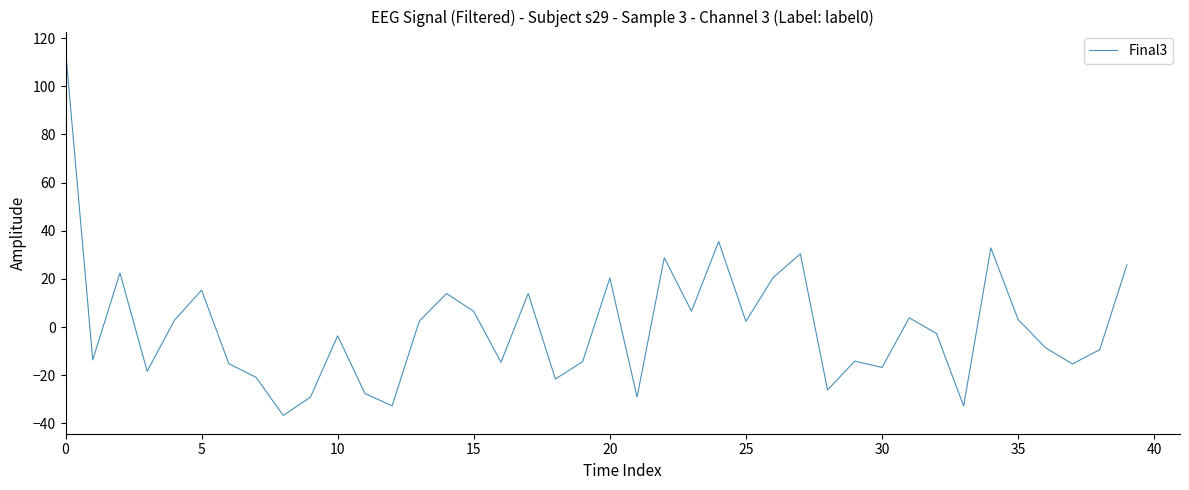

What is the smallest value displayed?

-36.7